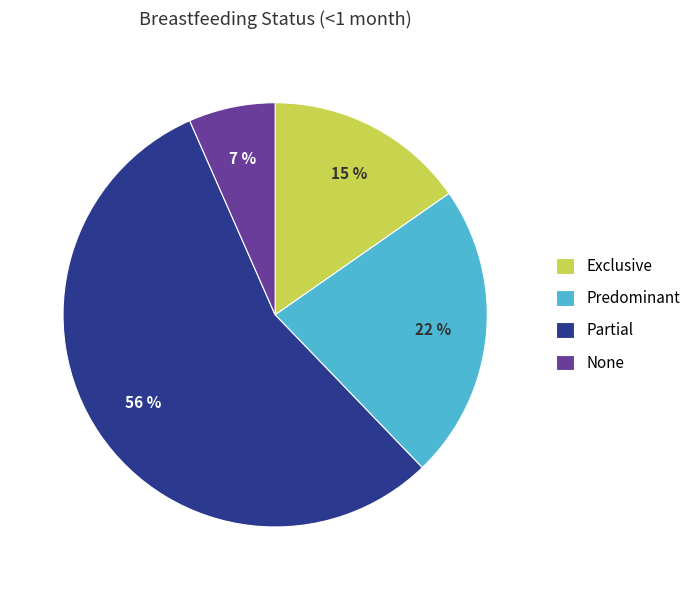

The Exclusive slice represents 15% of the pie. True or false?

True